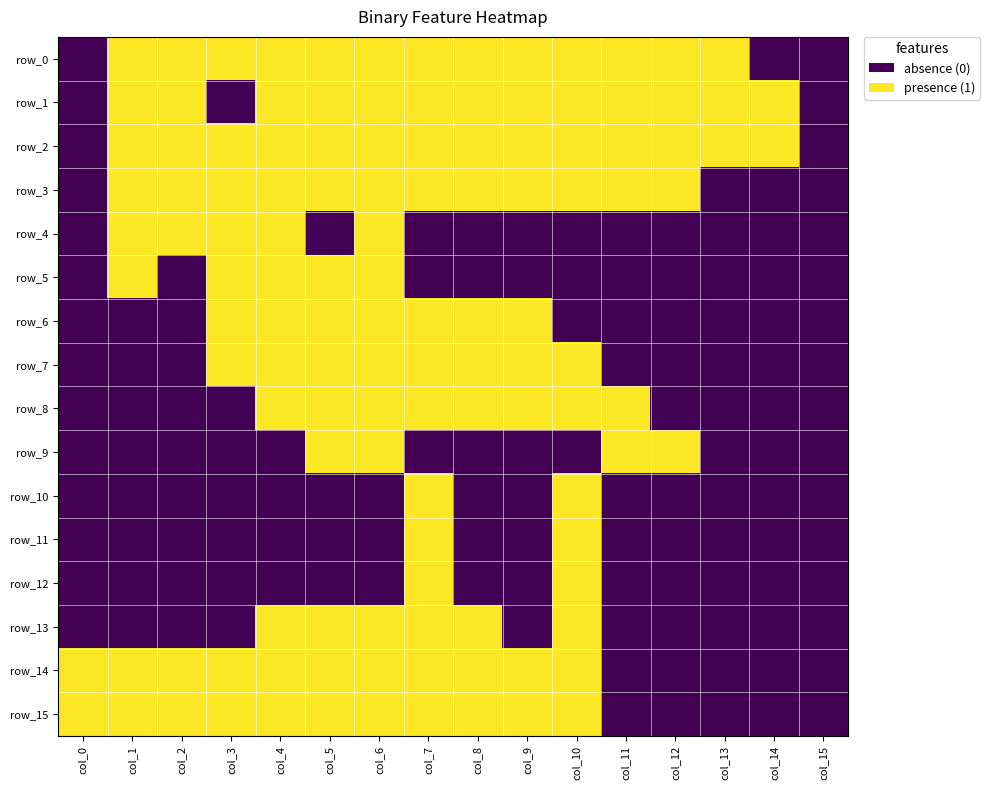

What is the total value across all series at col_14?

2